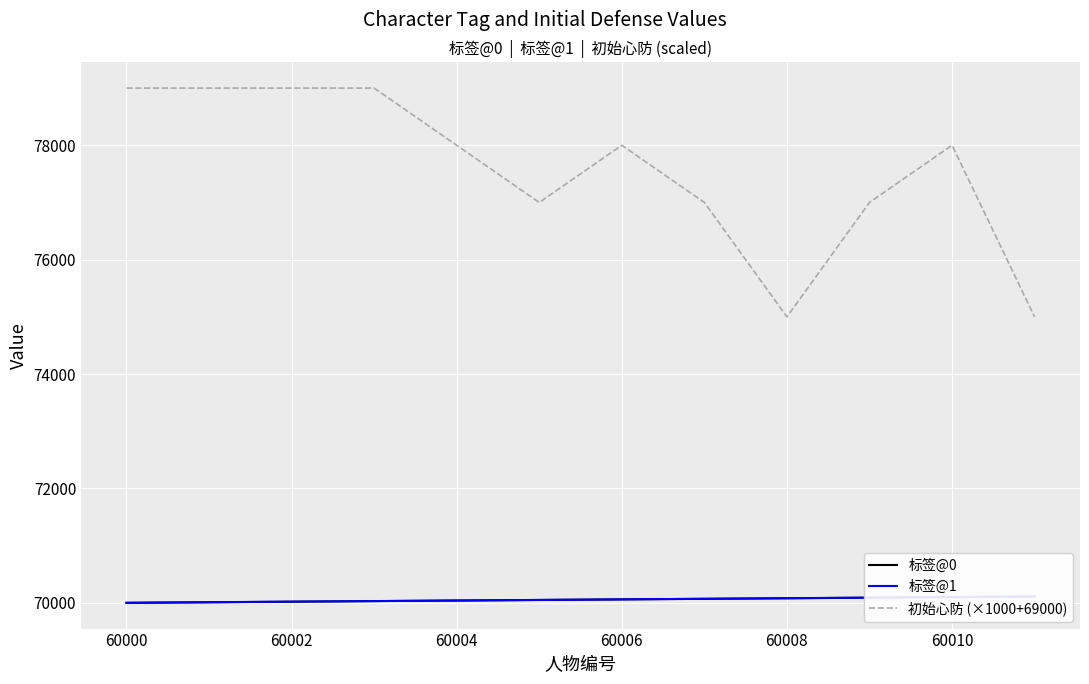

Is it true that 初始心防 (×1000+69000) equals 78000 at 60010?

True